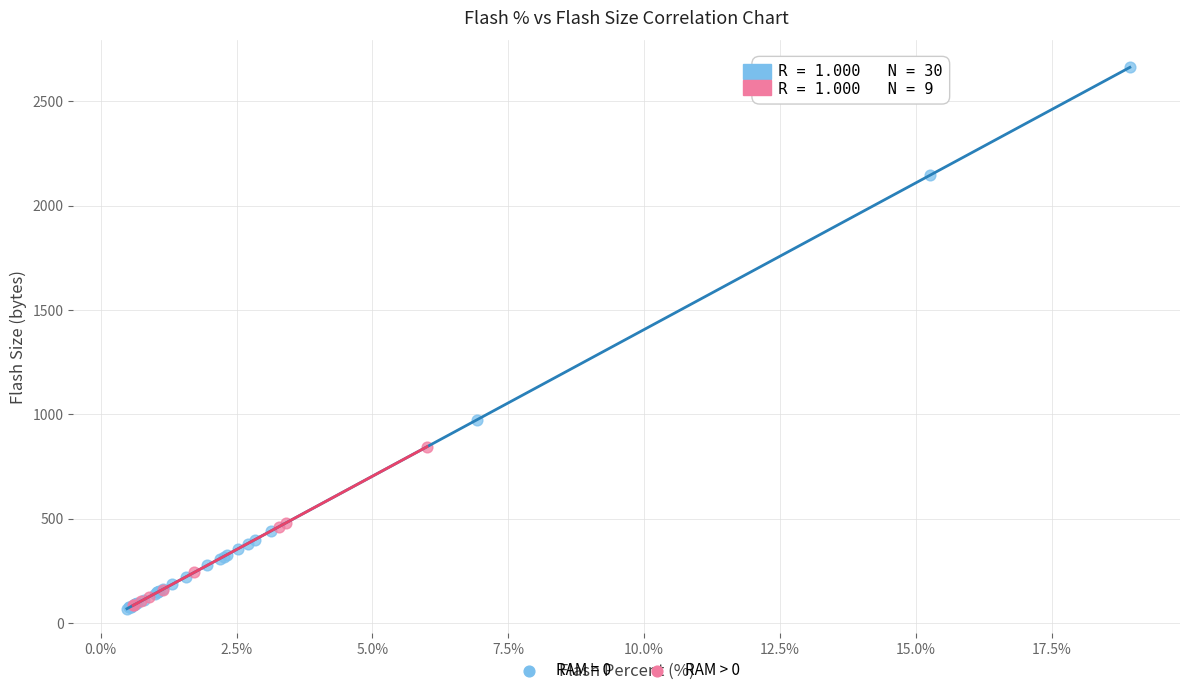

Which series reaches the maximum Y coordinate?

RAM = 0